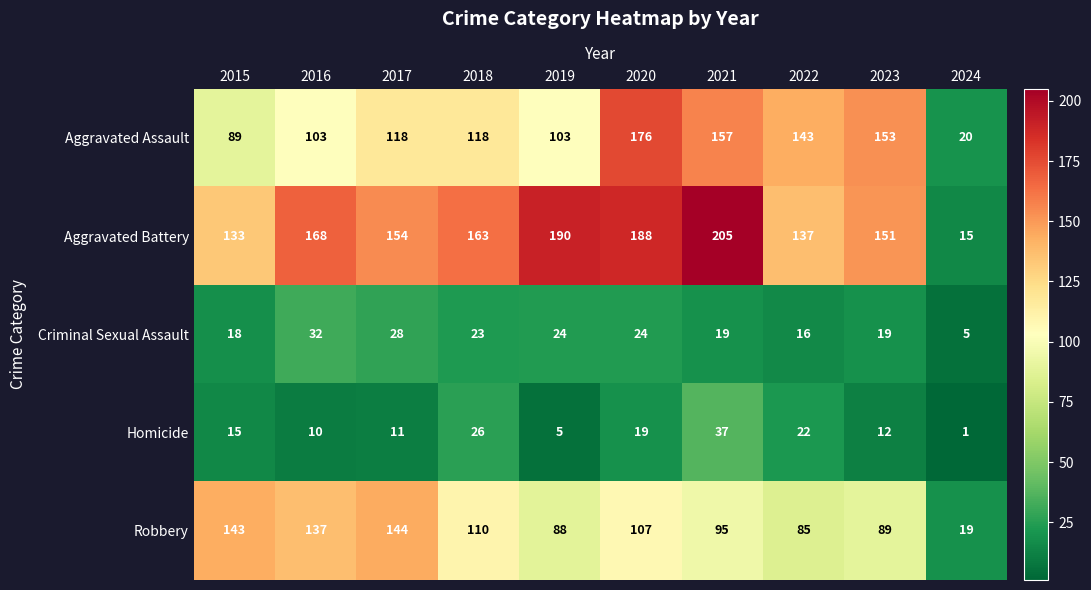

Rank the series by their maximum value, from highest to lowest.

Aggravated Battery, Aggravated Assault, Robbery, Homicide, Criminal Sexual Assault